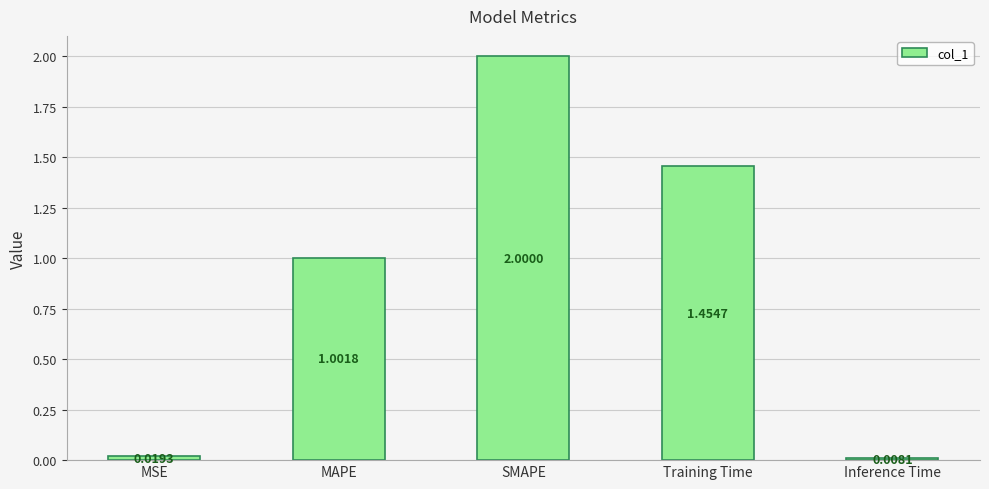

At which label is the value closest to 1?

MAPE